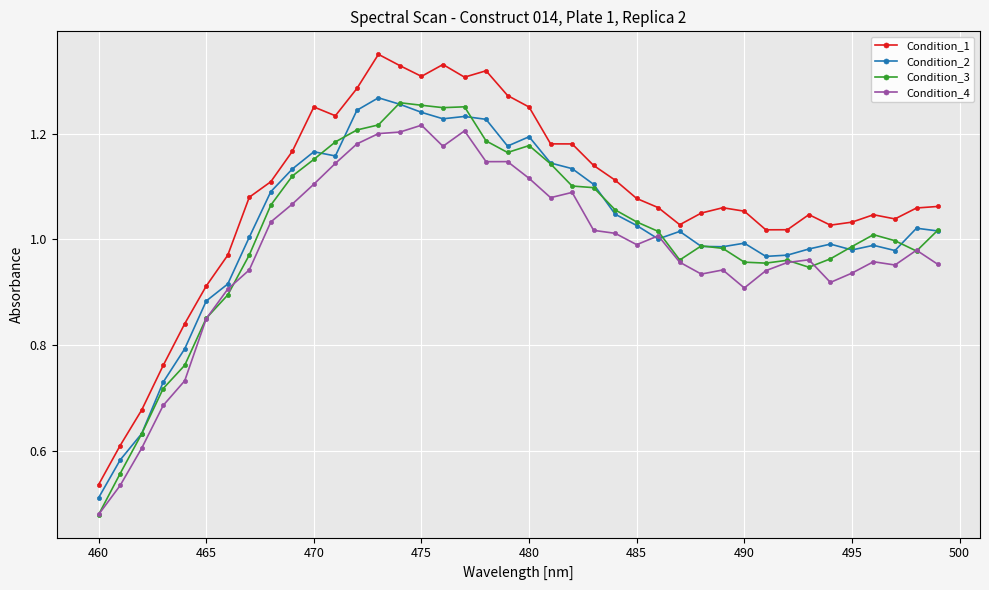

True or false: Condition_3 has more than 2 interior local peaks.

True